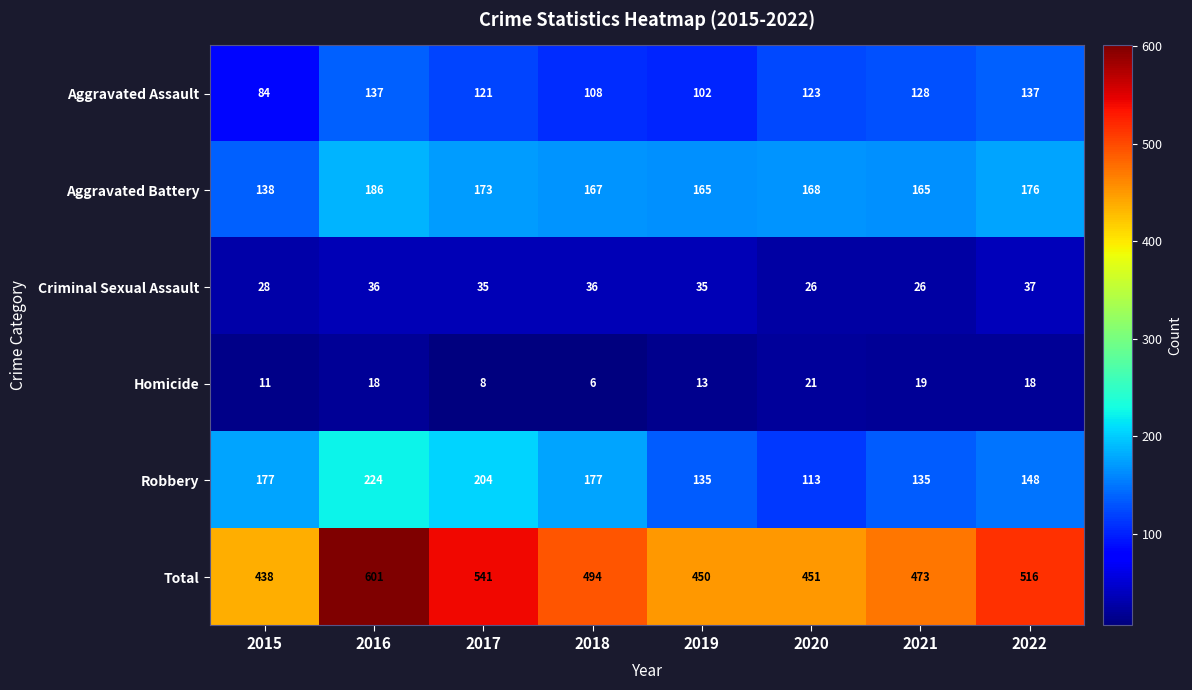

Which series has the largest total across all categories?

Total